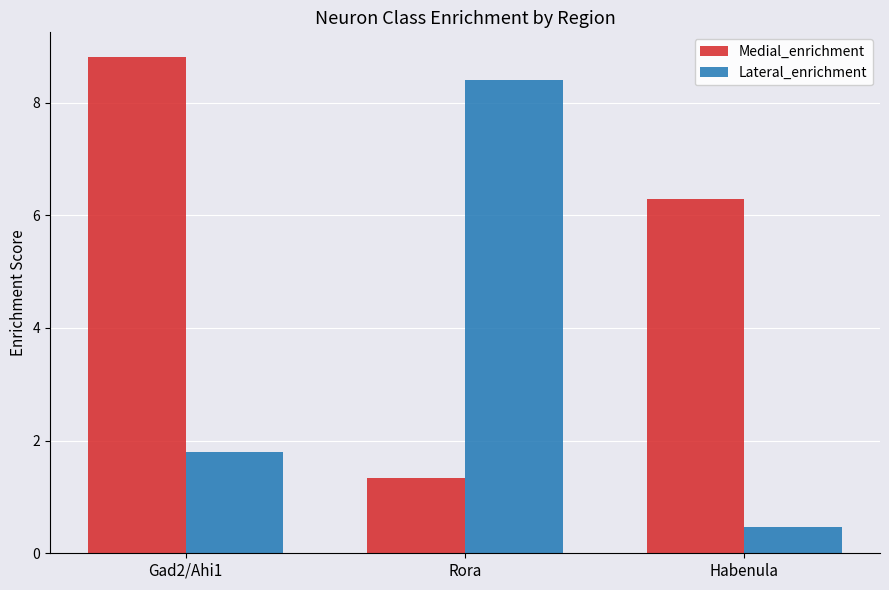

List the series in order of their overall mean, highest first.

Medial_enrichment, Lateral_enrichment